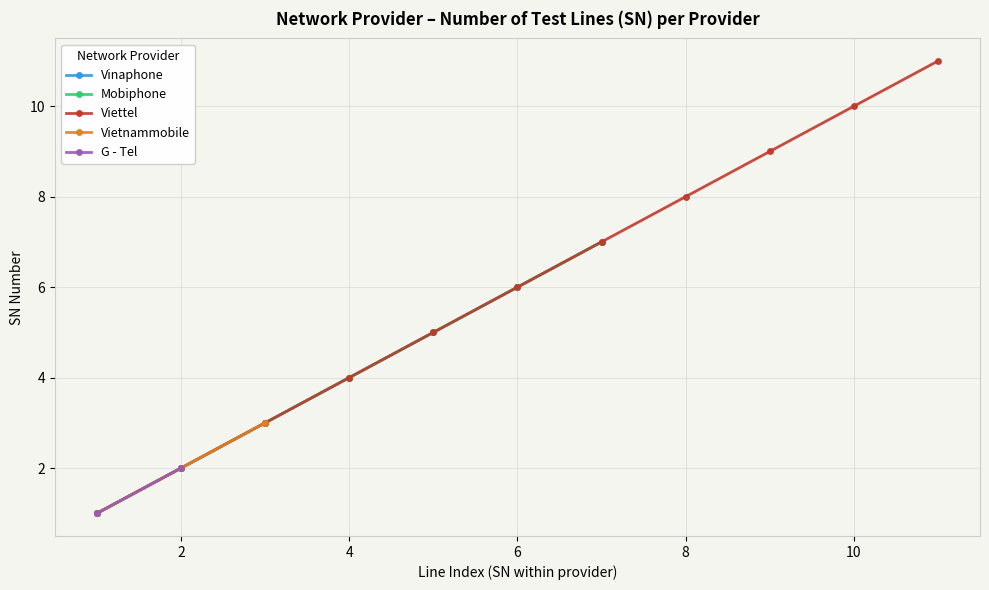

Which has a higher value, 2 or 7?

7